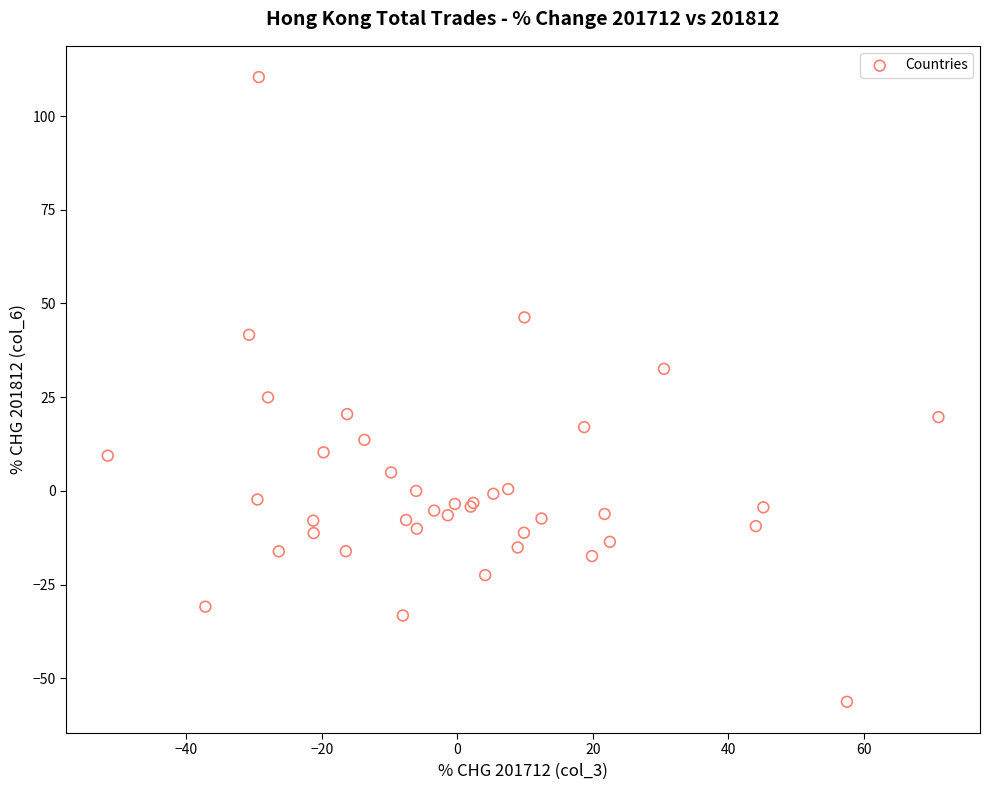

What Y value in the scatter plot is closest to 27?

25.0